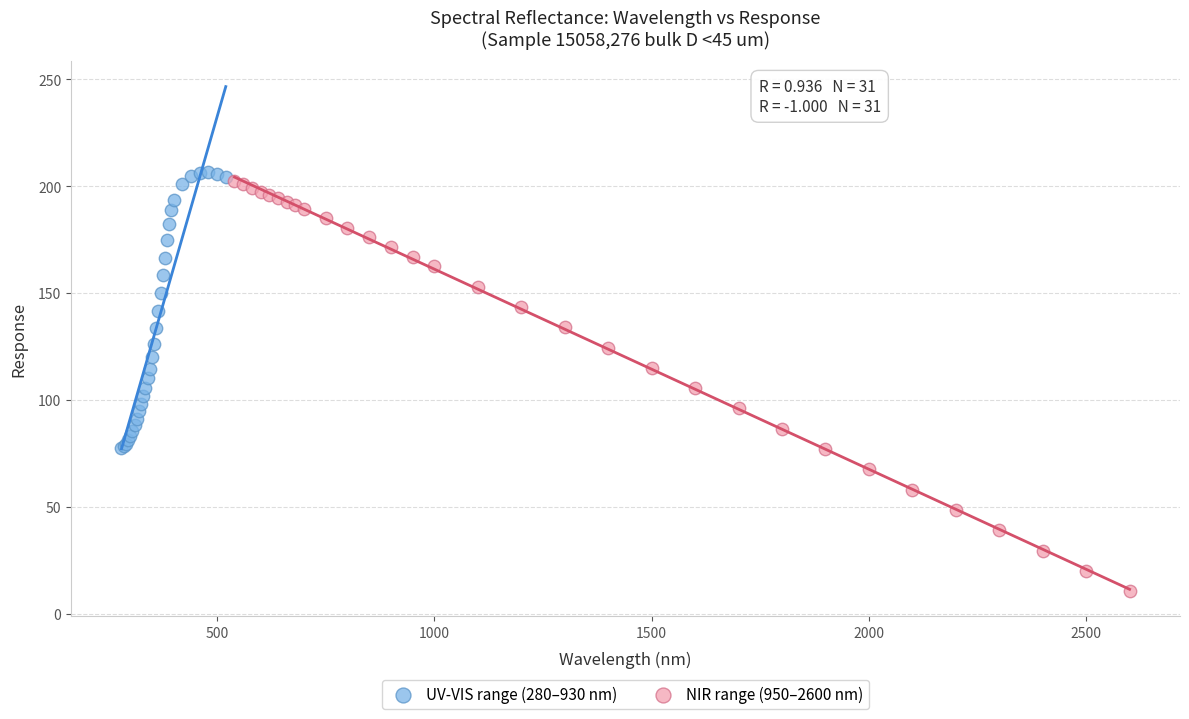

Which series contains the highest Y value?

UV-VIS range (280–930 nm)